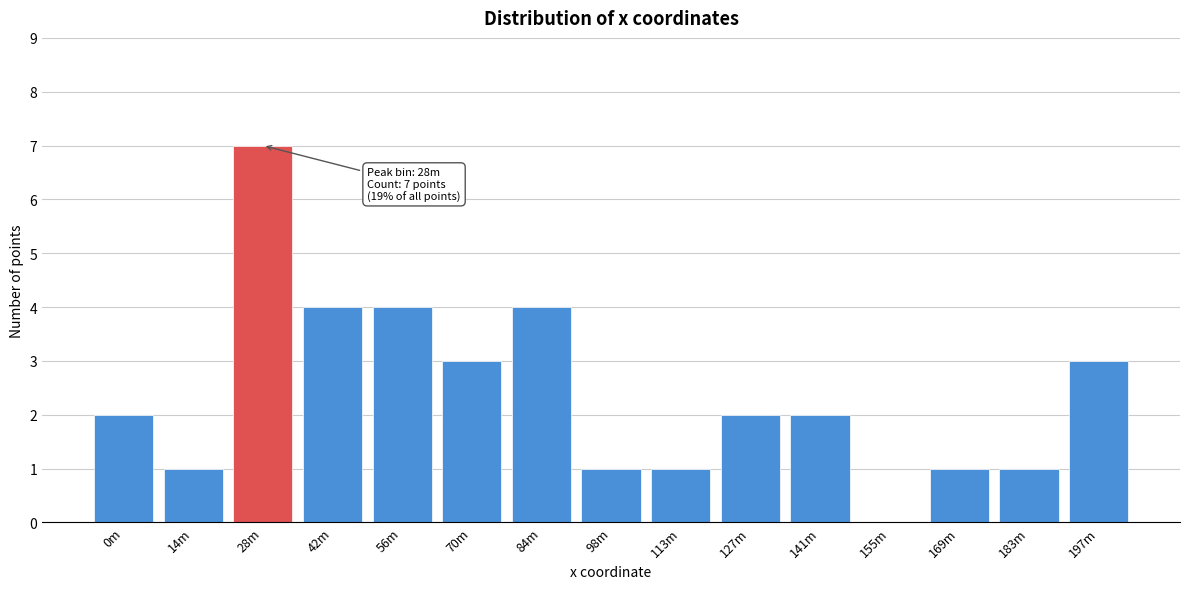

Reading left to right, transcribe all the data shown in this chart.

0m=2	14m=1	28m=7	42m=4	56m=4	70m=3	84m=4	98m=1	113m=1	127m=2	141m=2	155m=0	169m=1	183m=1	197m=3